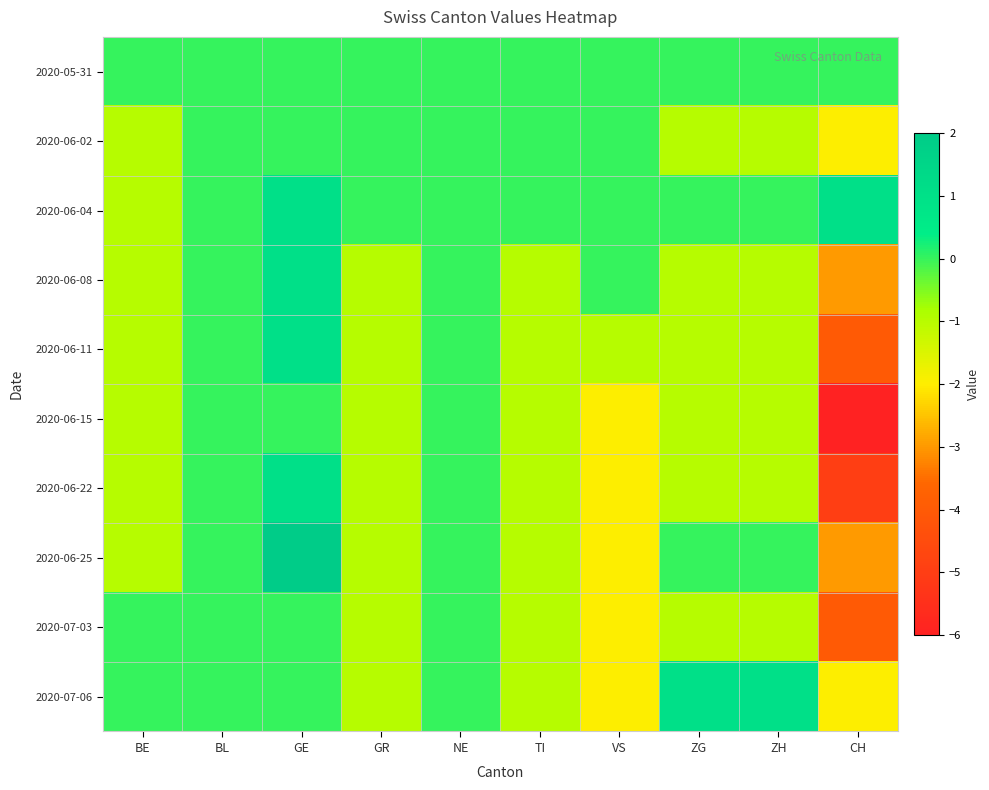

At how many categories does at least one series exceed -3?

10